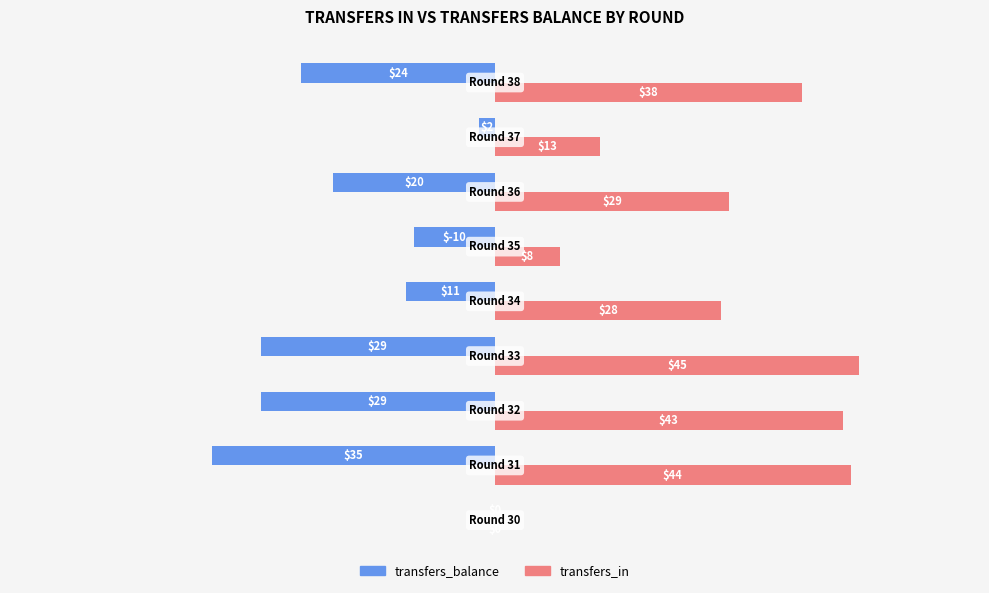

What is the highest value of the transfers_in series?

45